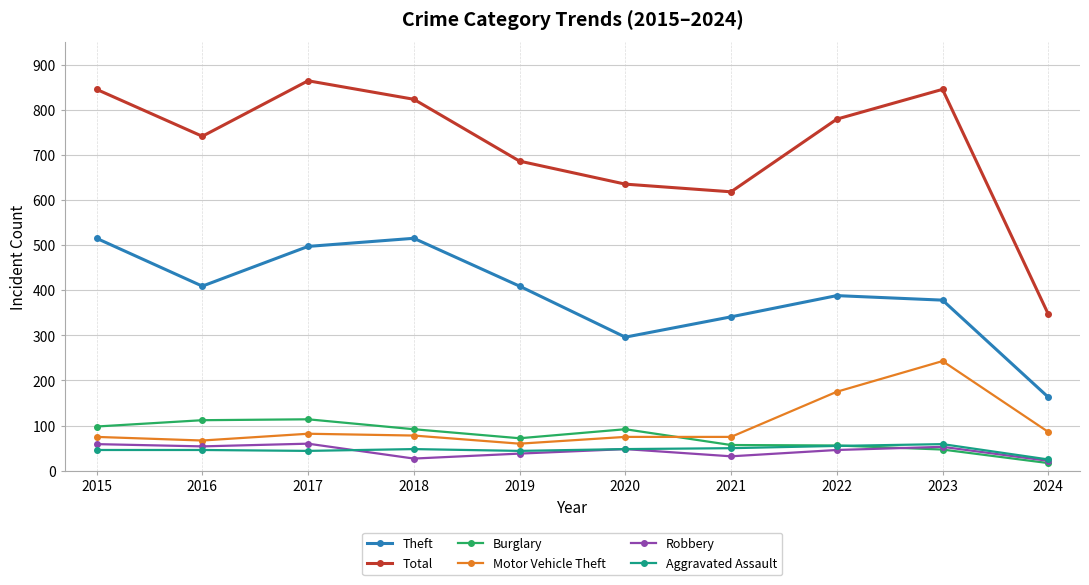

What is the highest value of the Burglary series?

114